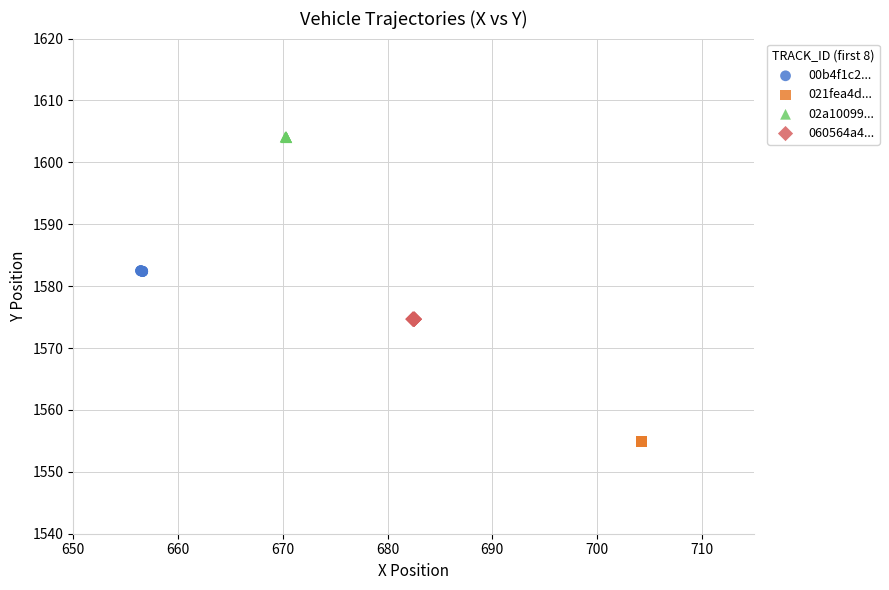

Which series reaches the minimum Y coordinate?

021fea4d...